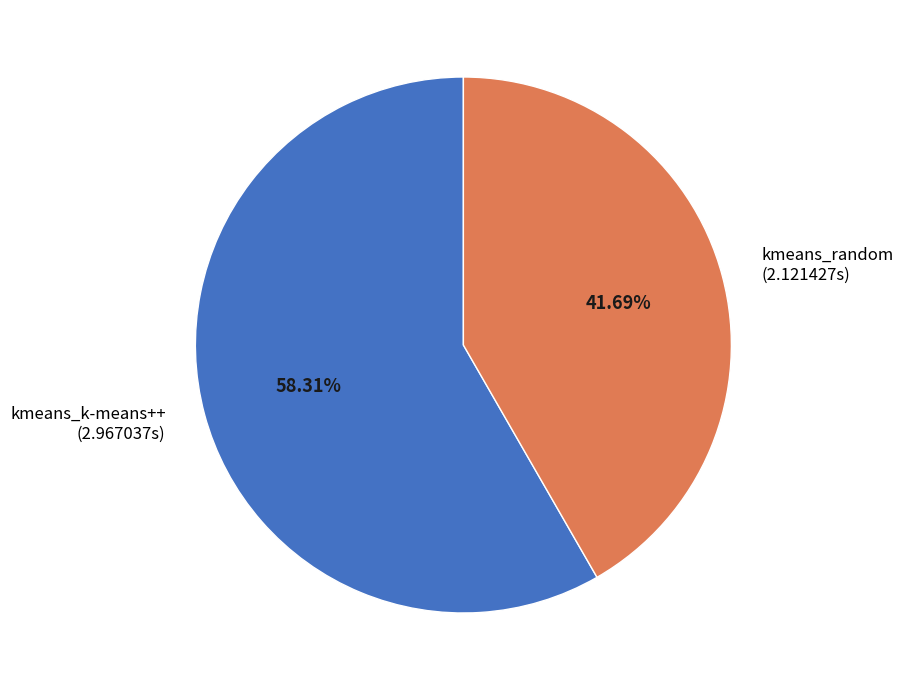

How many segments does this pie chart have?

2